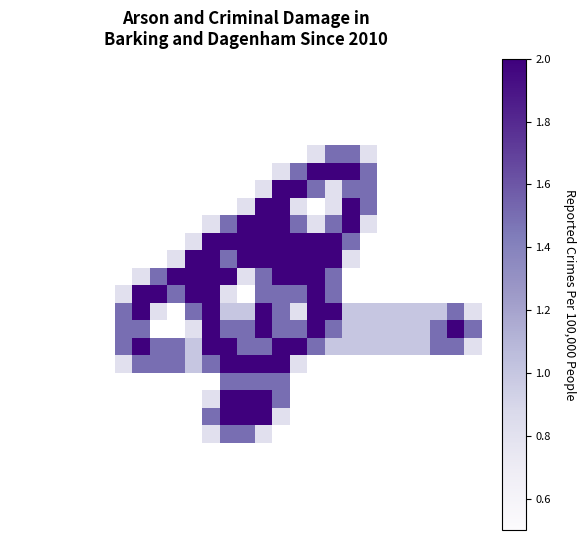

What is the minimum value shown in the chart?

0.8